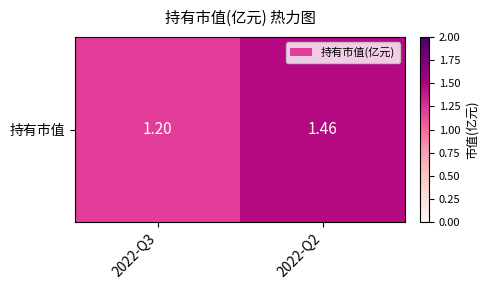

What is the maximum value shown in the chart?

1.5